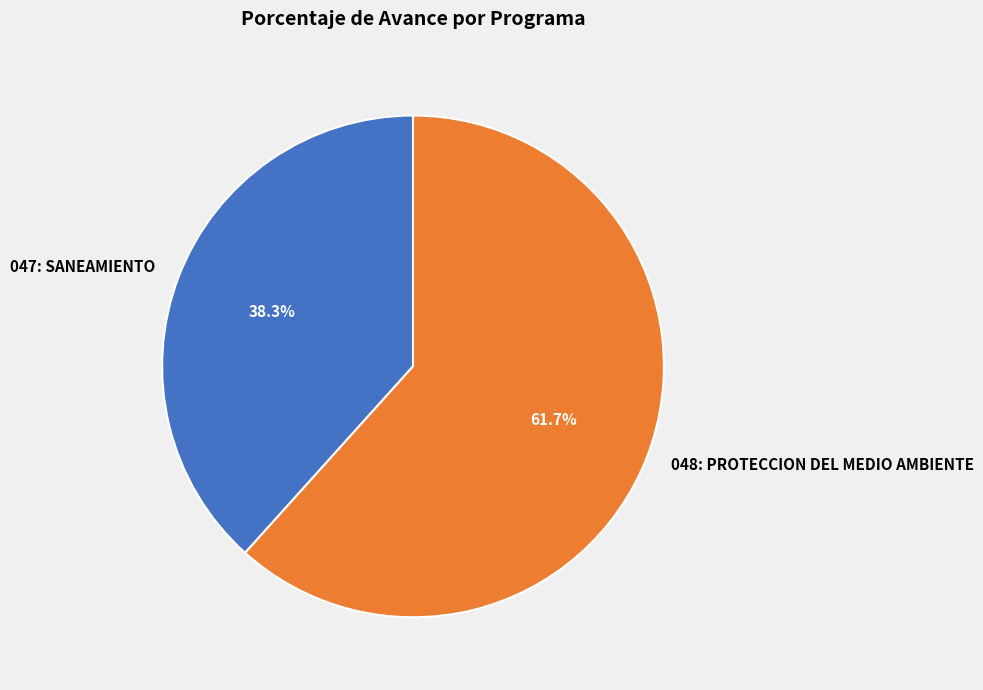

Rank the categories by value from lowest to highest.

047: SANEAMIENTO, 048: PROTECCION DEL MEDIO AMBIENTE